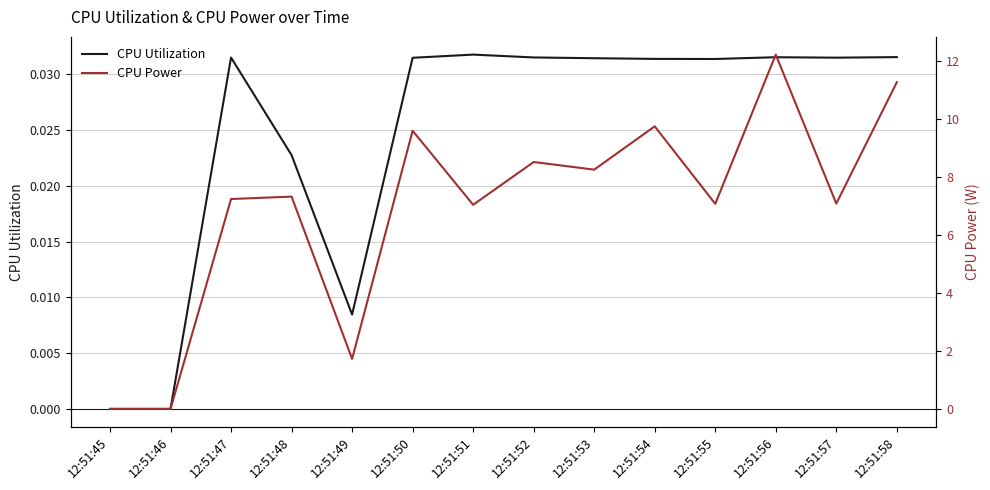

How many categories are shown in the chart?

14